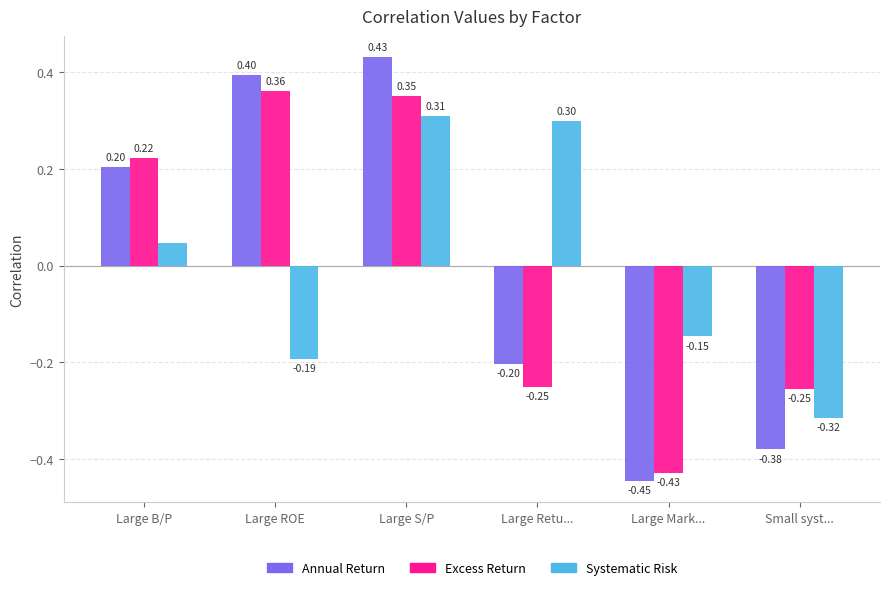

How many values in the Excess Return series exceed 0?

3